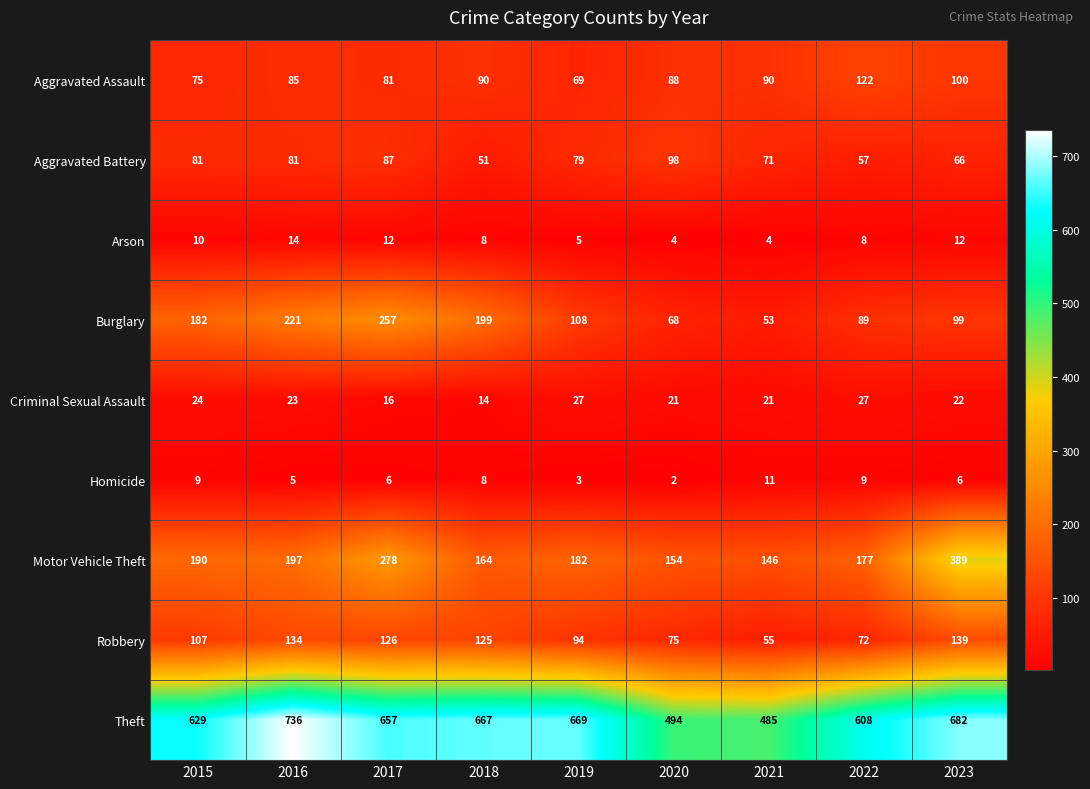

Rank the series by their maximum value, from lowest to highest.

Homicide, Arson, Criminal Sexual Assault, Aggravated Battery, Aggravated Assault, Robbery, Burglary, Motor Vehicle Theft, Theft